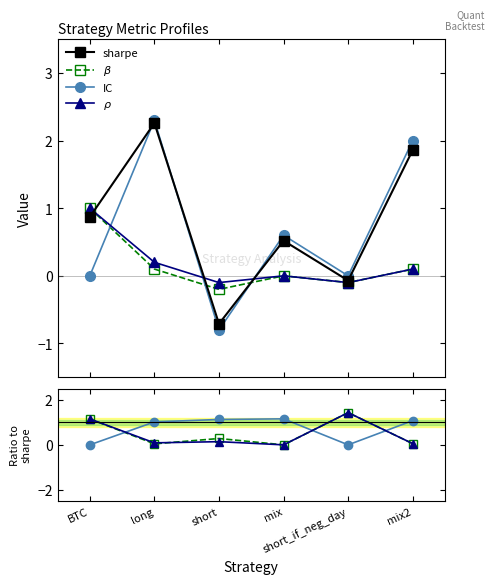

The IC series shows 0.0 at BTC. True or false?

True